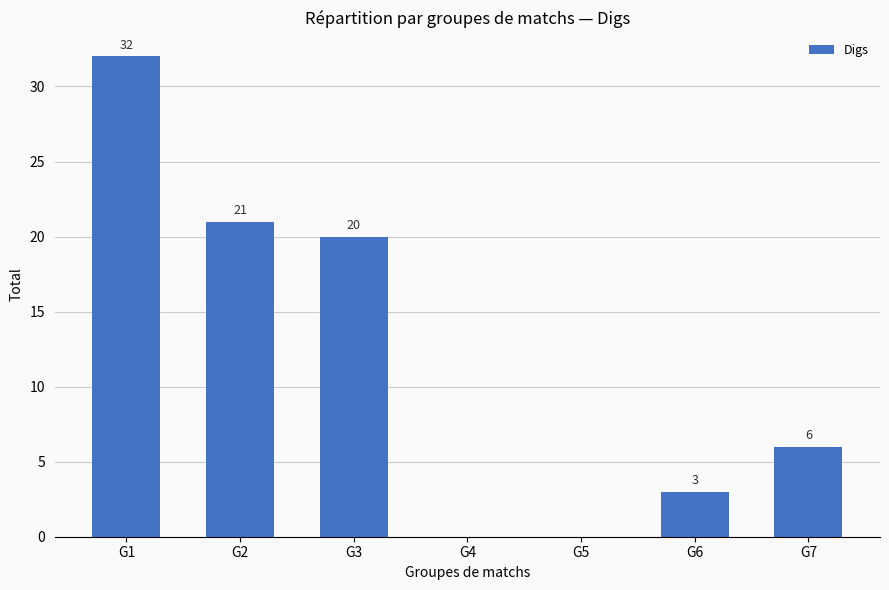

What is the change in value from G1 to G3?

-12